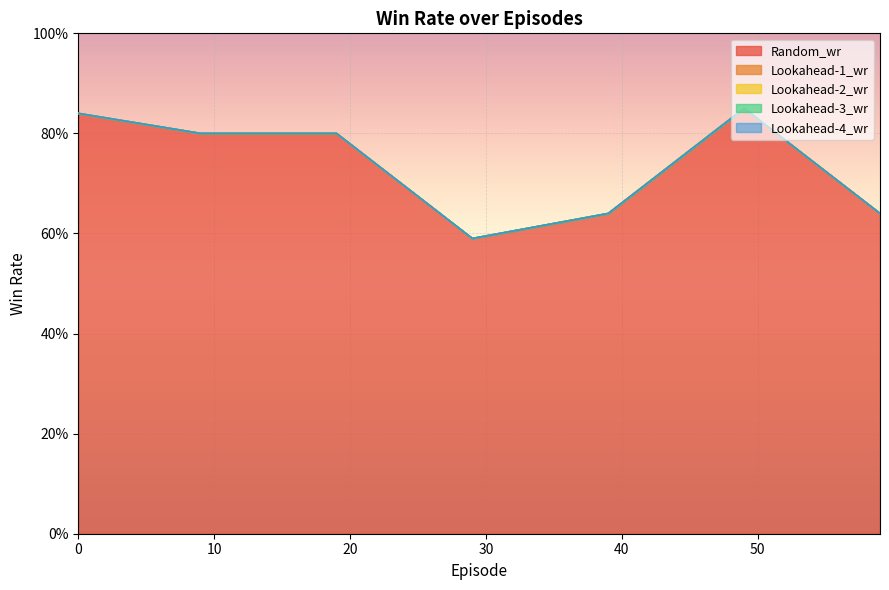

Which has a higher value, 29 or 49?

49